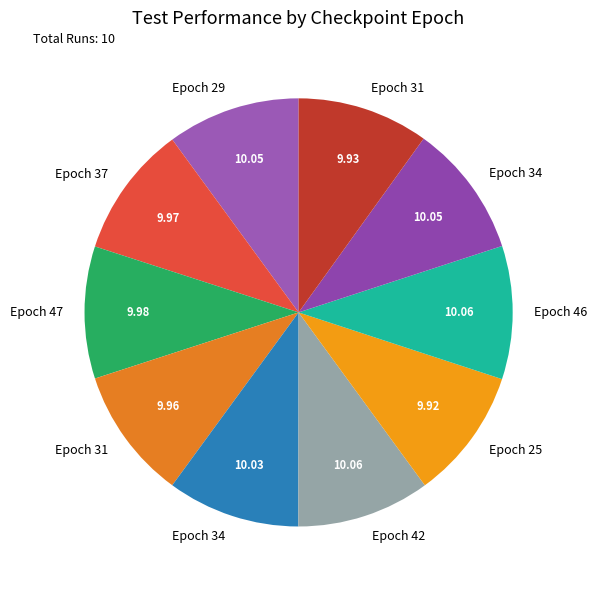

How many segments does this pie chart have?

10